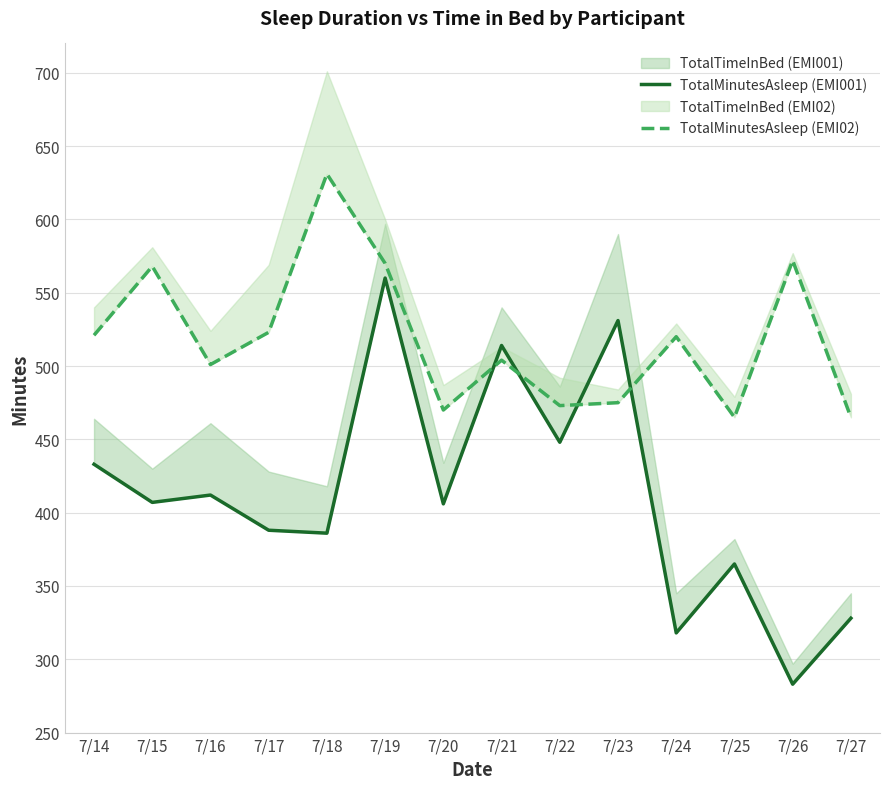

After their last crossing, which series has the higher values: TotalMinutesAsleep (EMI02) or TotalMinutesAsleep (EMI001)?

TotalMinutesAsleep (EMI02)